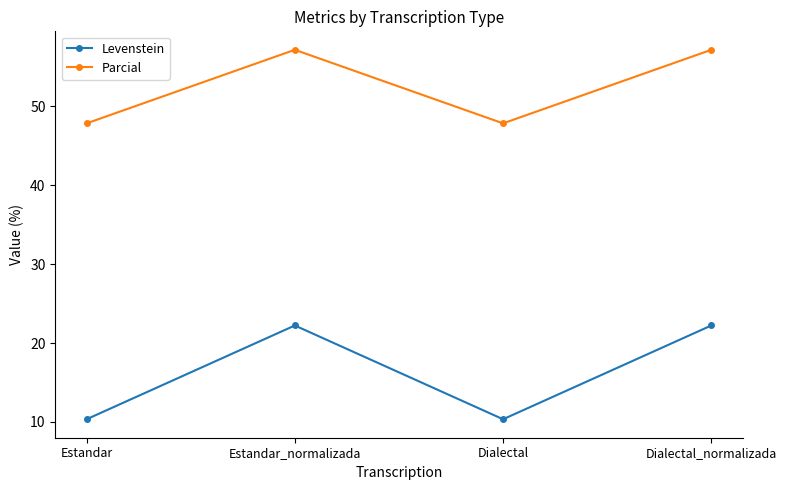

What is the minimum value shown in the chart?

10.3